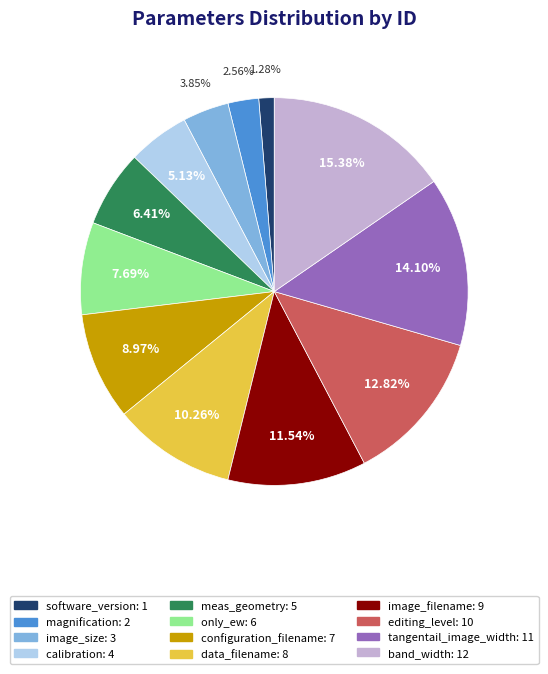

What is the ratio of the value at image_size to the value at editing_level?

0.3